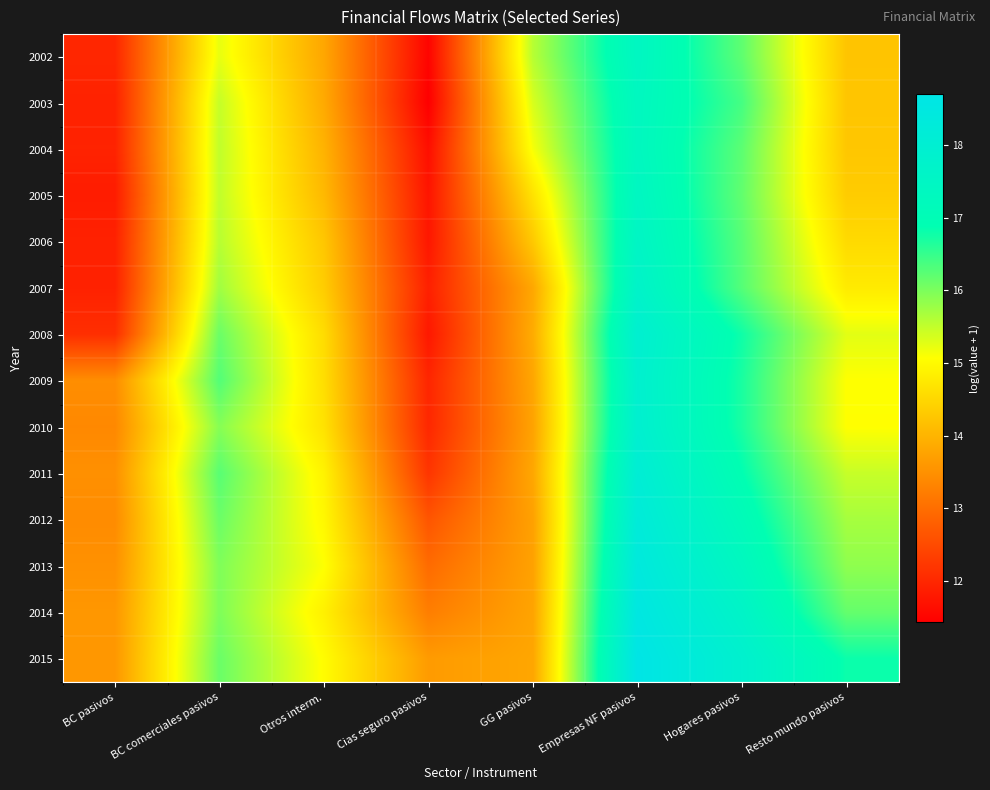

What is the difference between the highest and lowest values at GG pasivos?

1.8